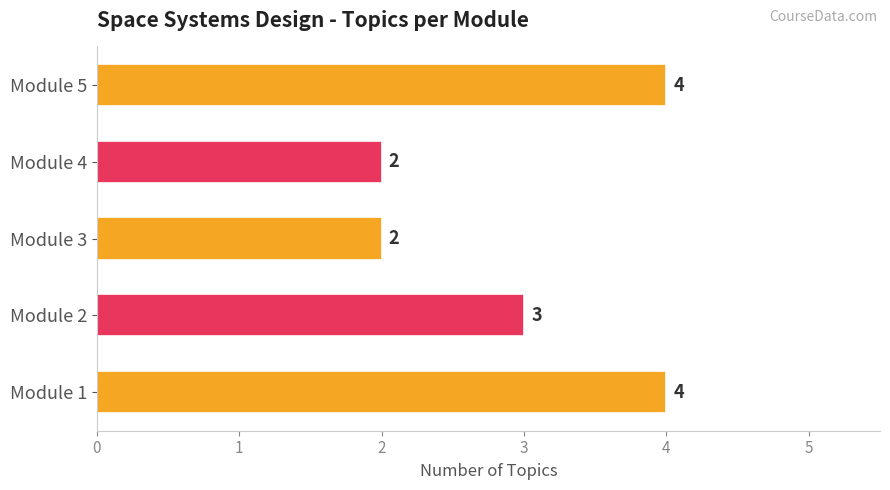

The value at Module 1 is 3. True or false?

False